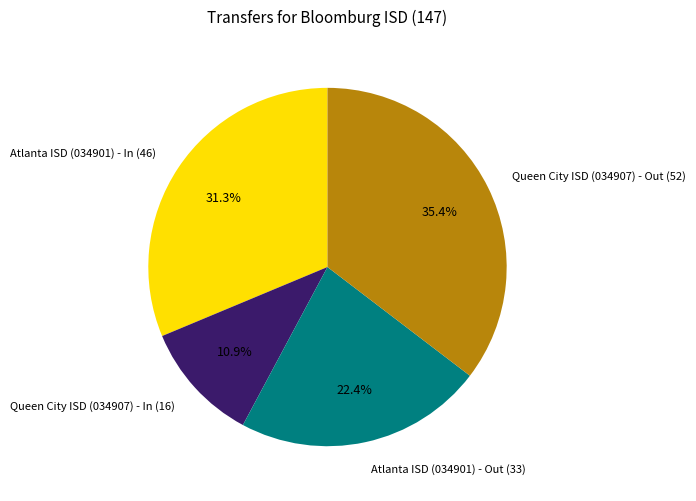

To the nearest percent, what is the combined percentage of Queen City ISD (034907) - In and Queen City ISD (034907) - Out?

46%